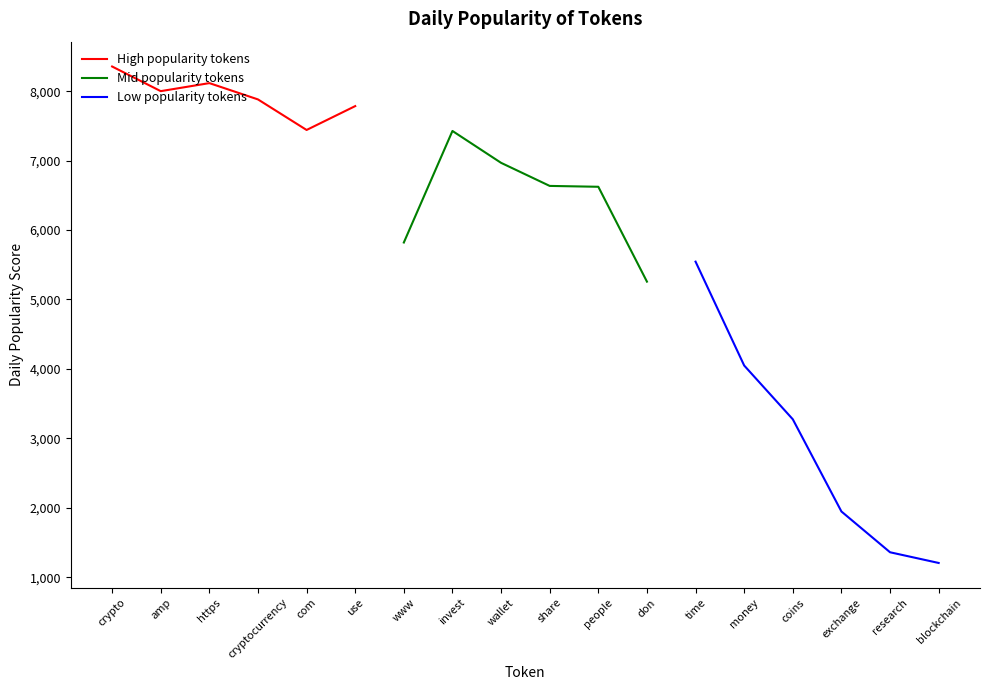

At which label does Mid popularity tokens reach its peak?

invest